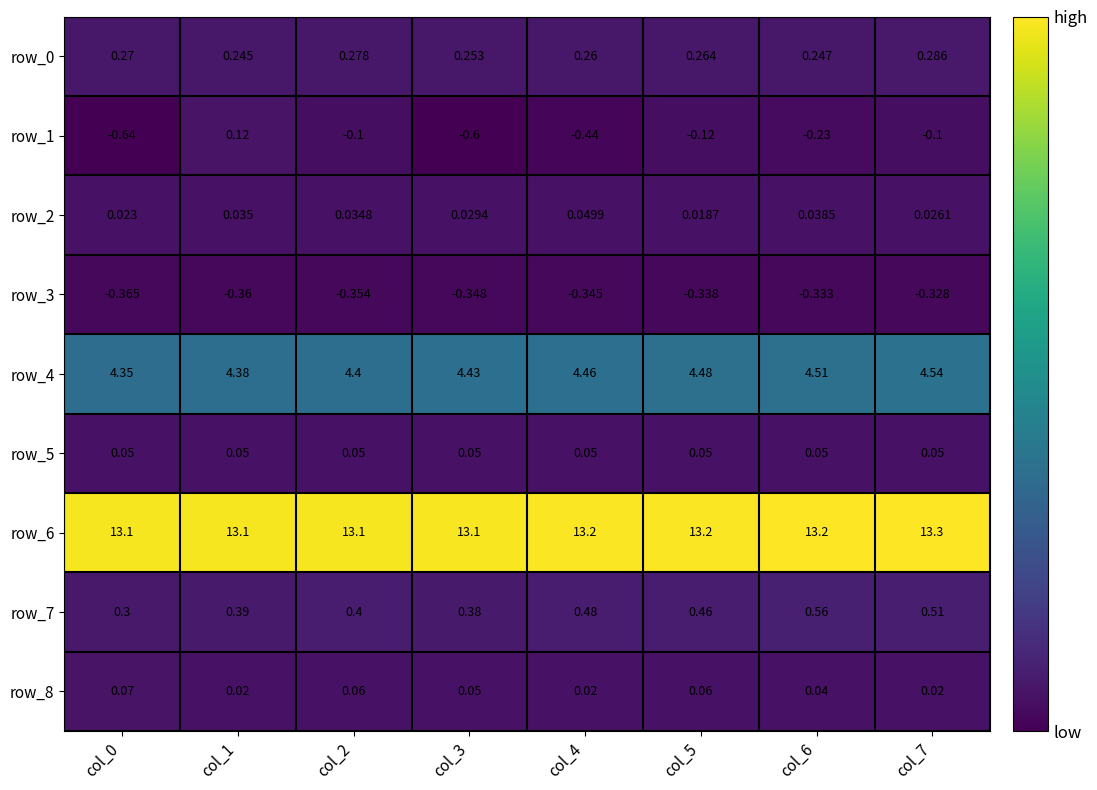

Is the value of row_4 at col_0 greater than the value of row_3 at col_5?

Yes